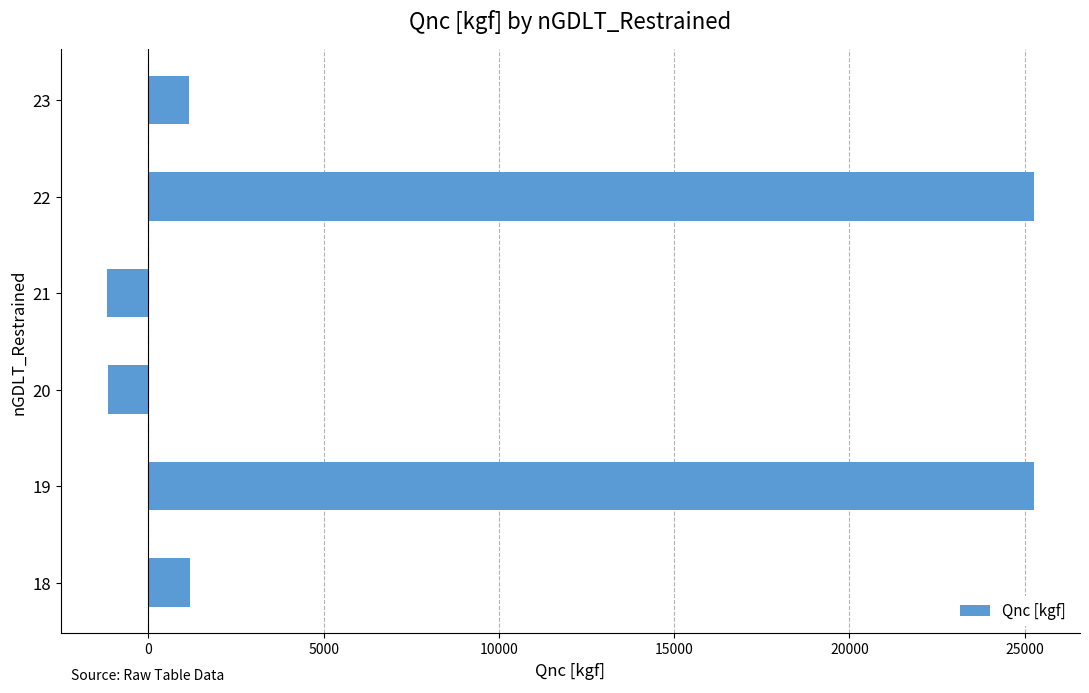

The value at 20 is -1157.0. True or false?

True